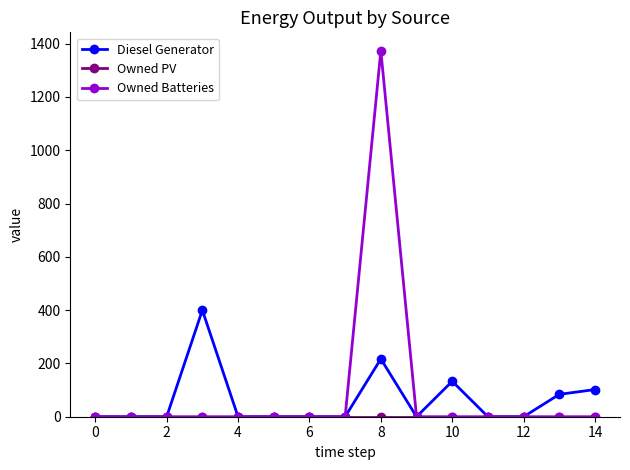

Which series has the widest spread of values?

Owned Batteries